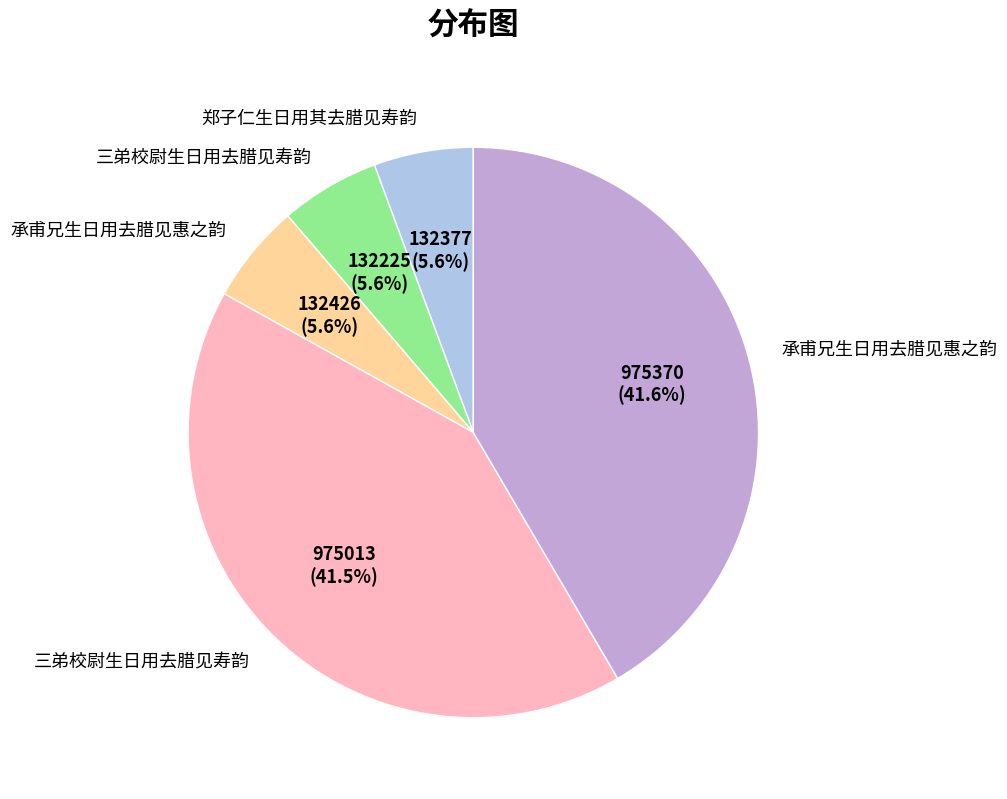

Does any single category account for the majority?

No